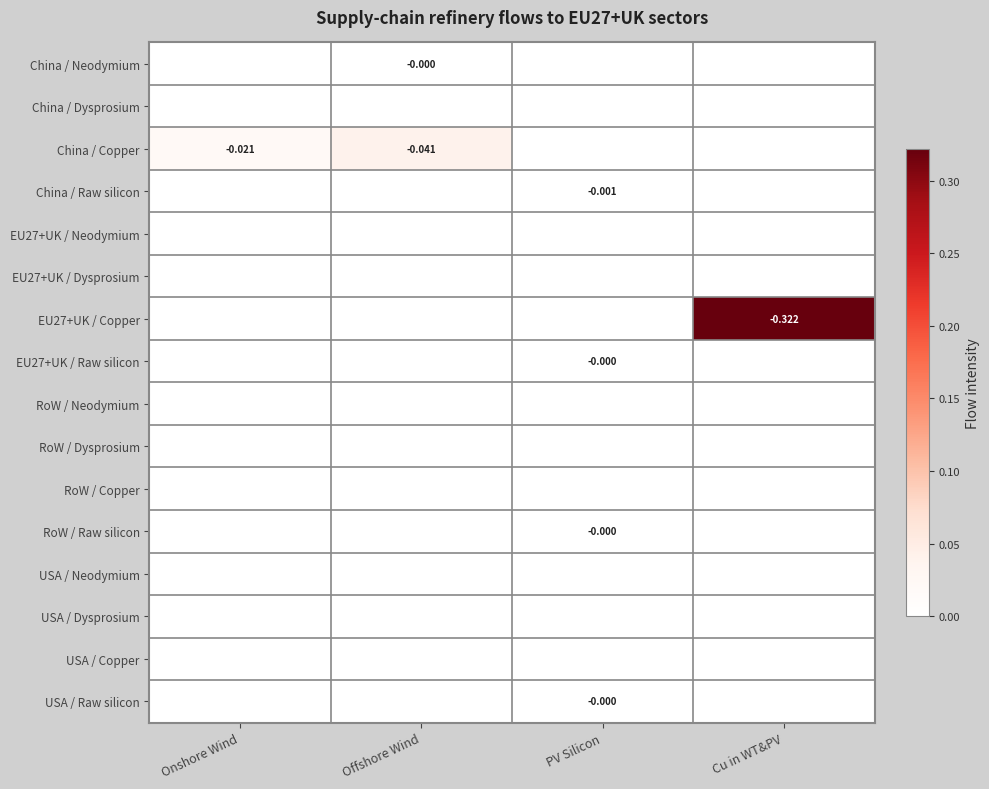

At which category is the sum across all series the highest?

Cu in WT&PV